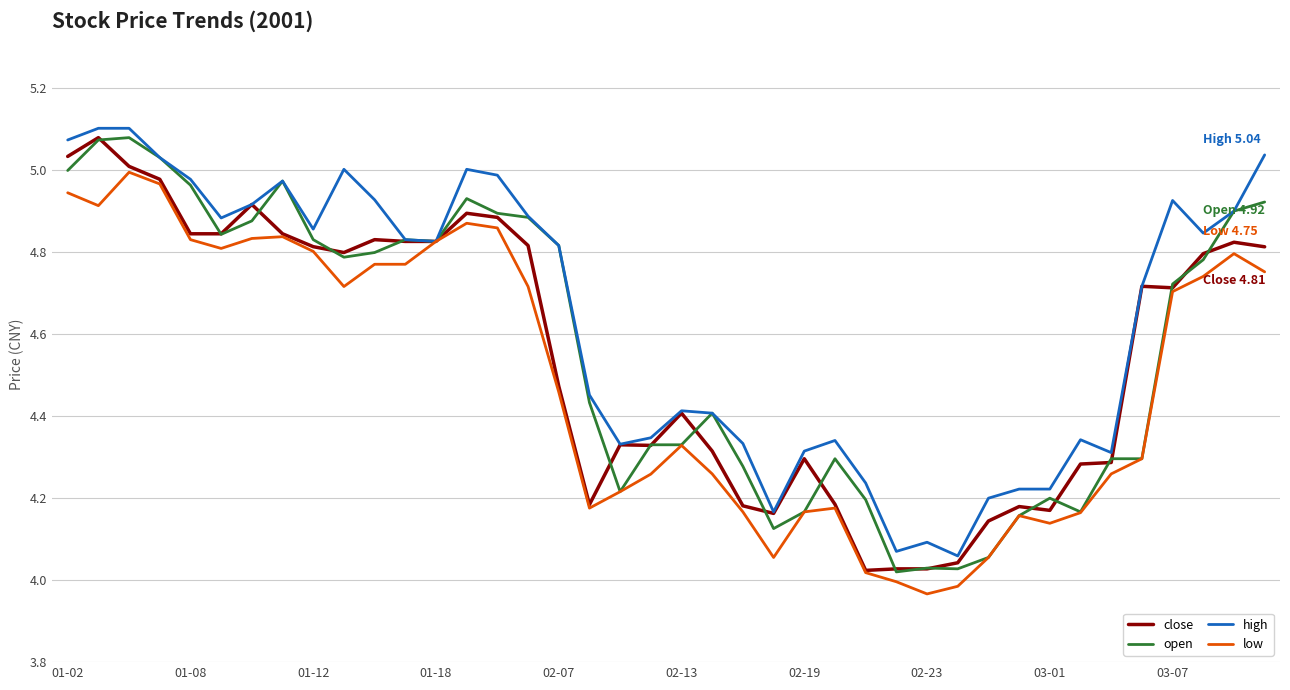

What is the average value of the high series?

4.6